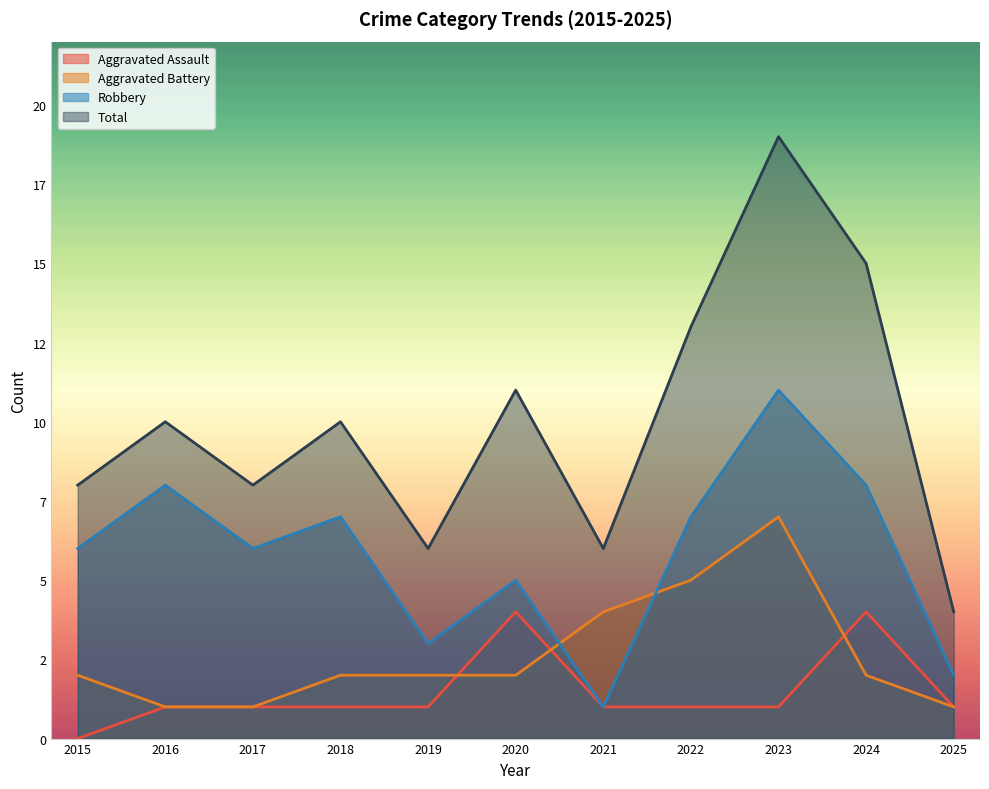

The Robbery series shows 5 at 2020. True or false?

True